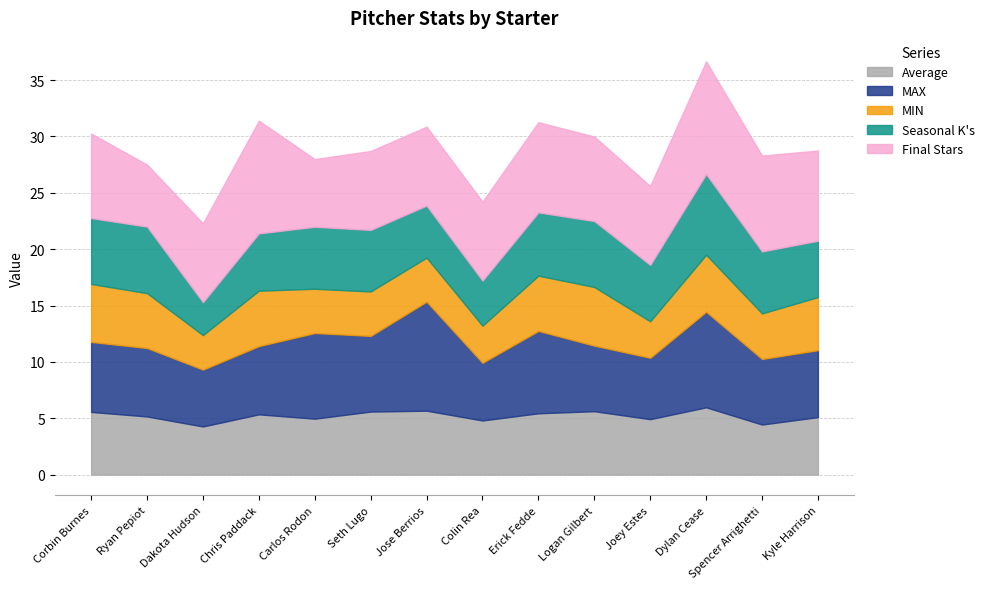

Which label corresponds to the smallest value in the chart?

Dakota Hudson